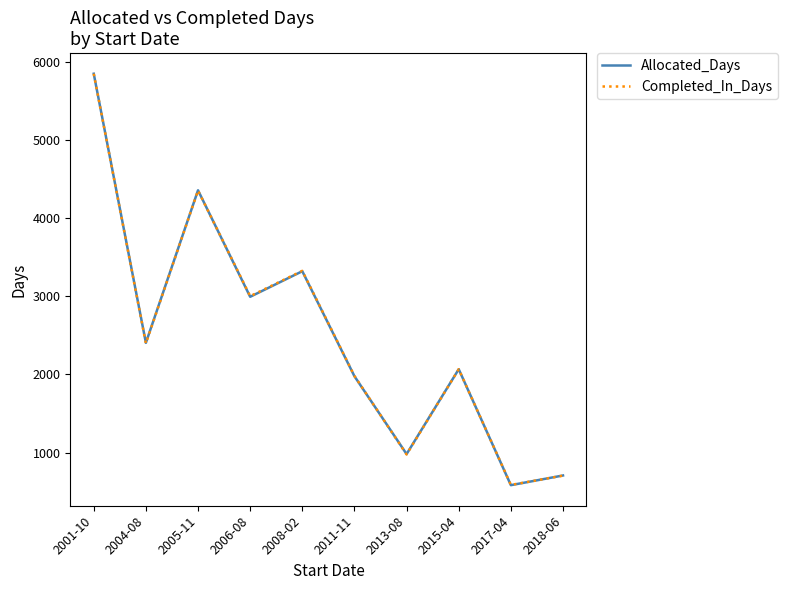

Where do Completed_In_Days and Allocated_Days first cross each other?

2005-11 and 2006-08